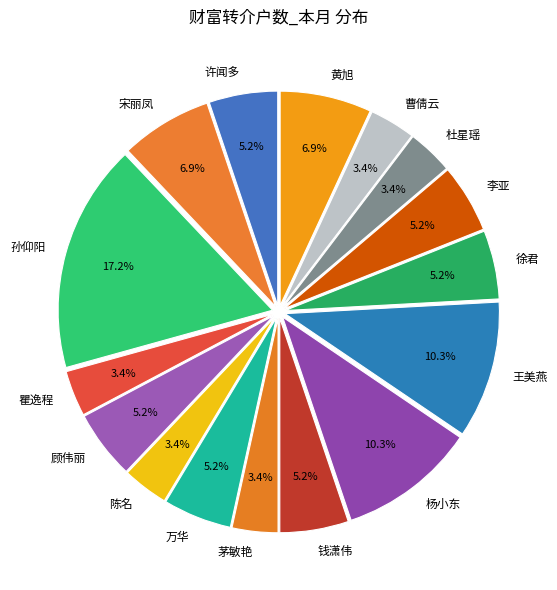

To the nearest percent, what is the combined percentage of 曹倩云 and 黄旭?

10%